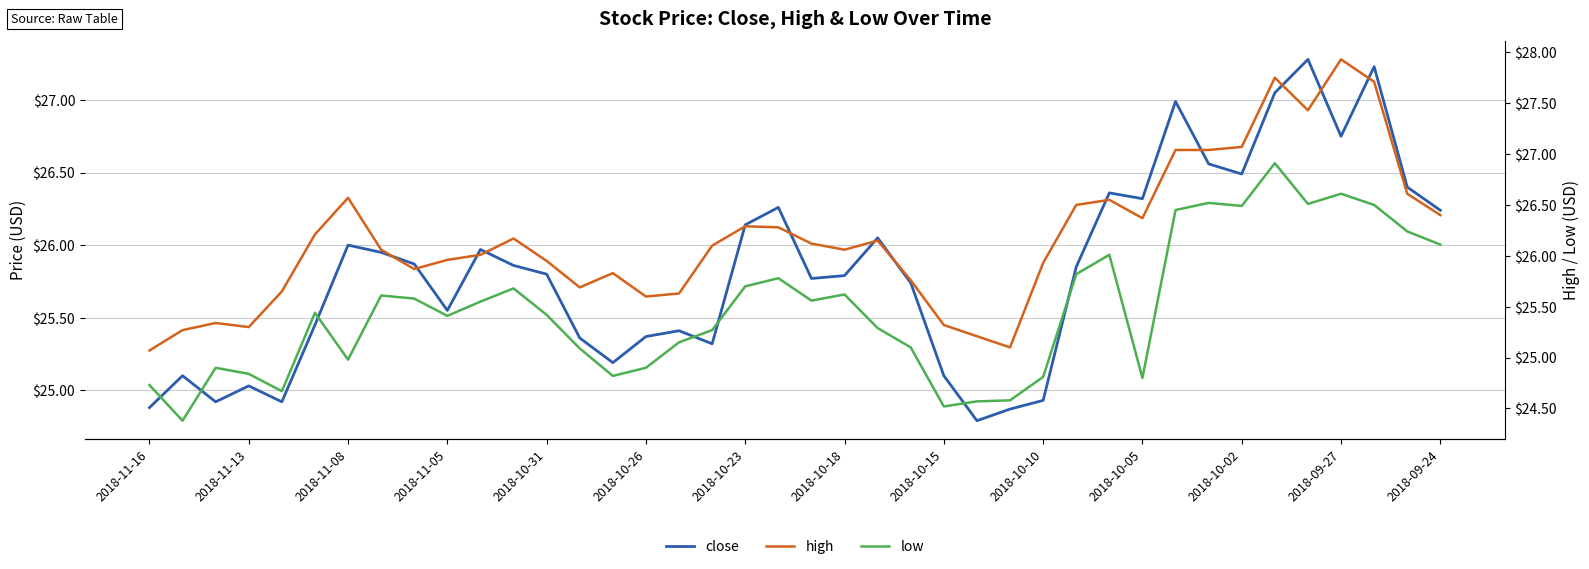

What is the total value across all series at 2018-10-23?

78.1